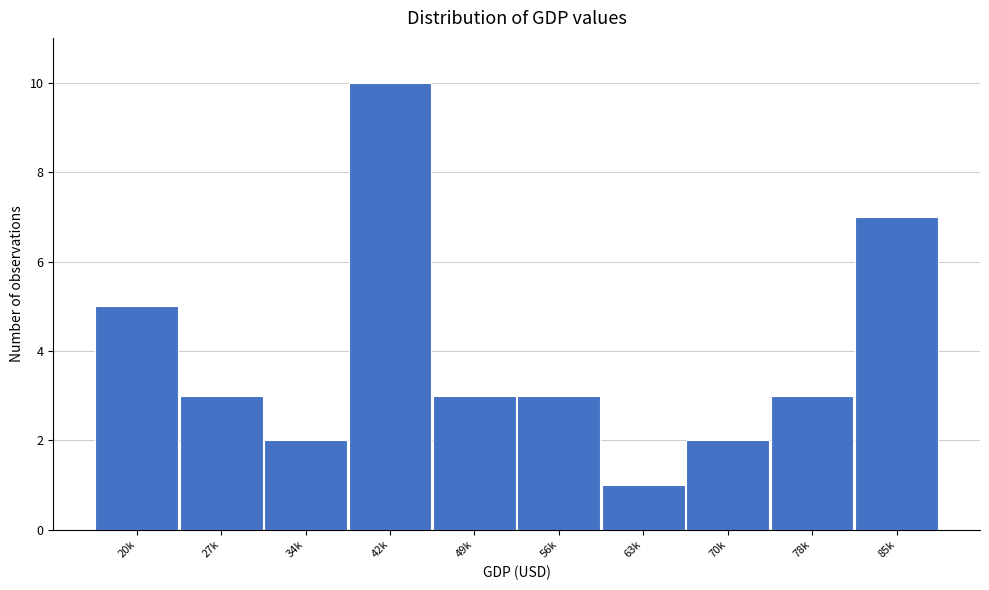

Reading left to right, extract all data points from this chart.

5	3	2	10	3	3	1	2	3	7